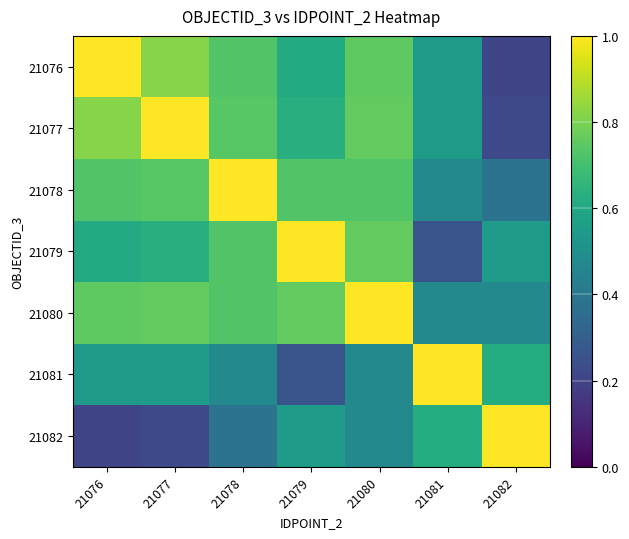

List the series in order of their peak value, lowest first.

21076, 21077, 21078, 21079, 21080, 21081, 21082